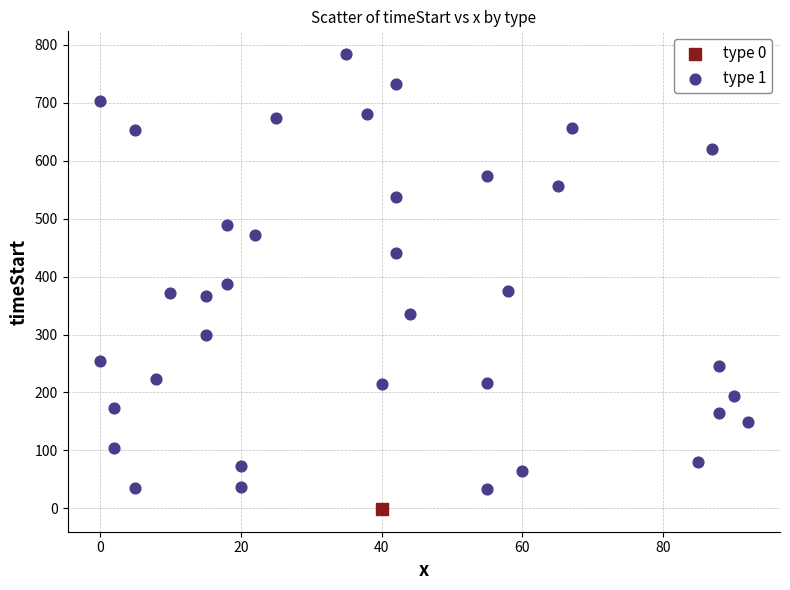

What are all the series names shown in the legend?

type 0, type 1